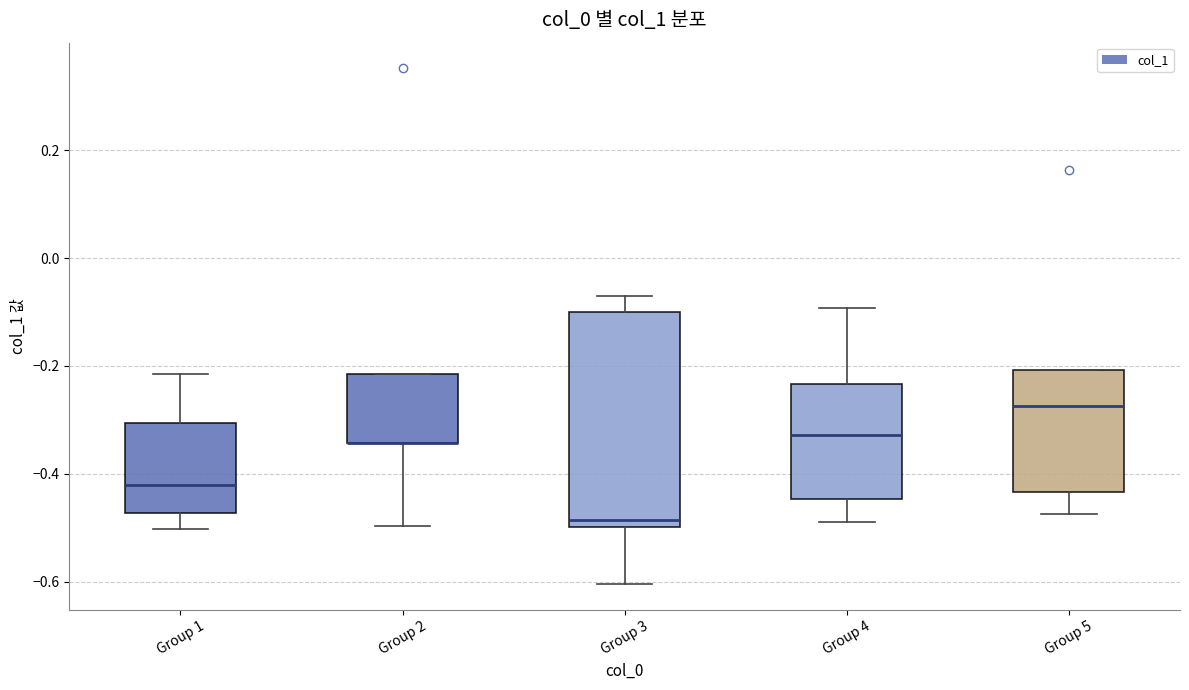

Reading left to right, read every box against the y-axis: the position of its median line, the range the box covers, and the ends of its whiskers. The values are not printed on the chart, so give them approximately, as read against the axis.

Group 1: median -0.42, box -0.48 to -0.30, whiskers -0.50 to -0.22
Group 2: median -0.34 (drawn on the box's lower edge), box -0.34 to -0.22, whiskers -0.50 to -0.22
Group 3: median -0.48, box -0.50 to -0.10, whiskers -0.60 to -0.08
Group 4: median -0.32, box -0.44 to -0.24, whiskers -0.48 to -0.10
Group 5: median -0.28, box -0.44 to -0.20, whiskers -0.48 to -0.20